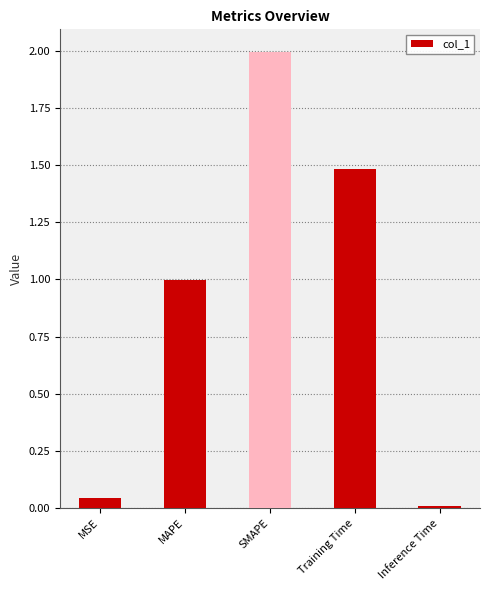

Which category has the lowest value across all series?

Inference Time